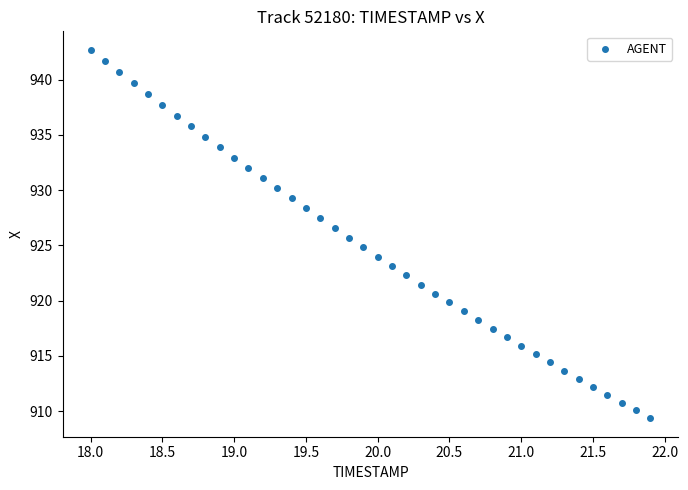

What is the range of X values (max minus min)?

3.9